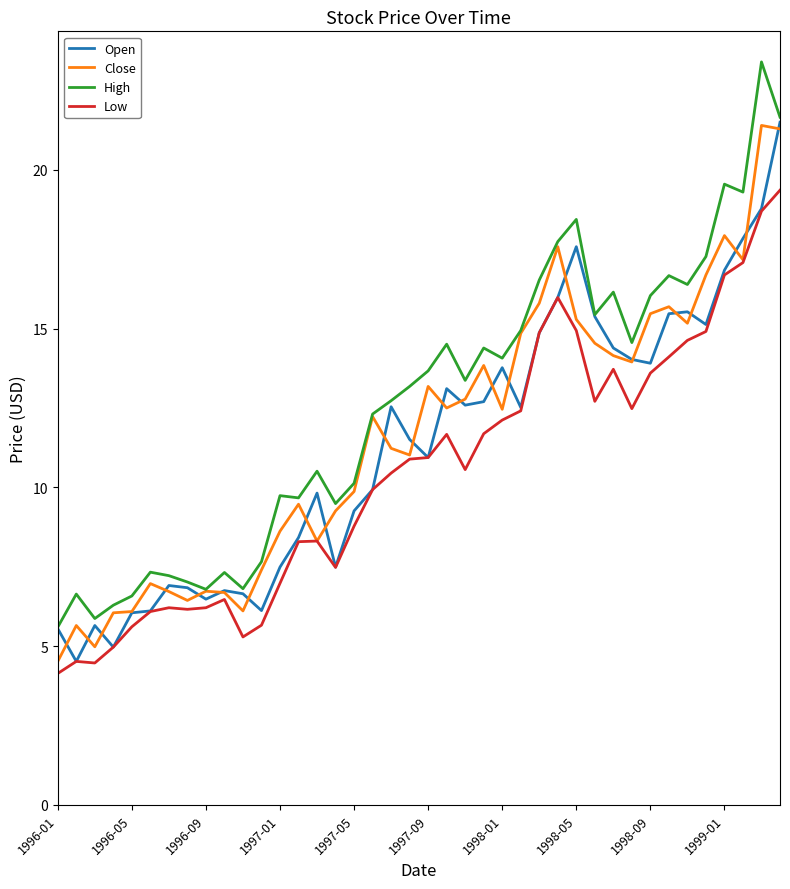

What is the highest value of the Low series?

19.4